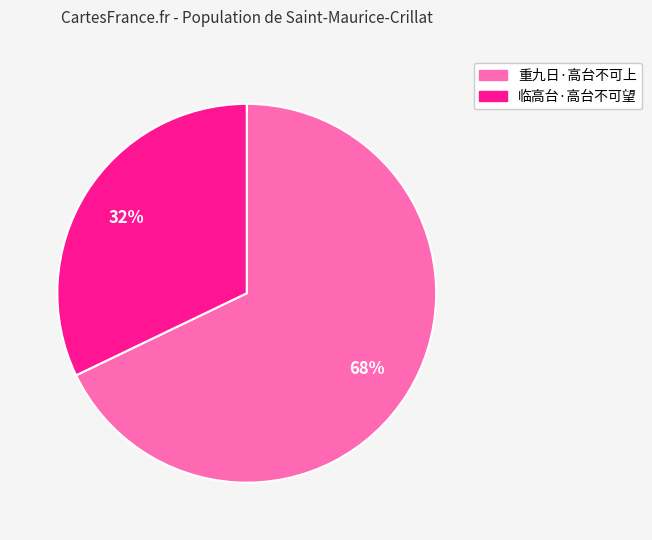

To the nearest percent, what is the difference between the 临高台·高台不可望 and 重九日·高台不可上 slice percentages?

36%